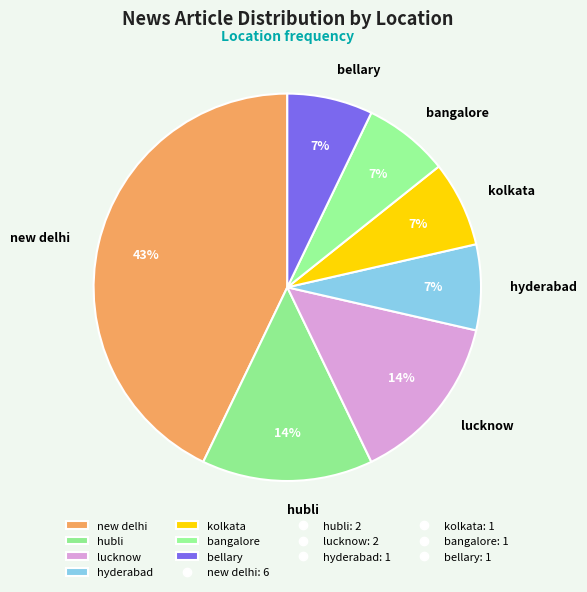

To the nearest percent, what portion does hyderabad represent?

7%